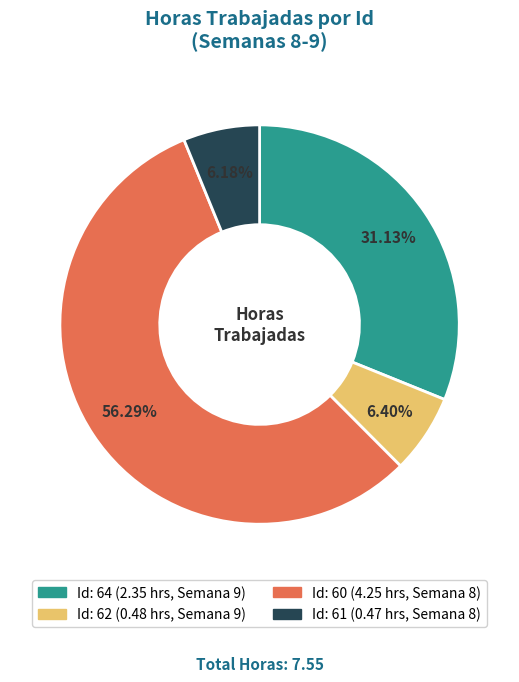

Count the number of slices in the pie.

4